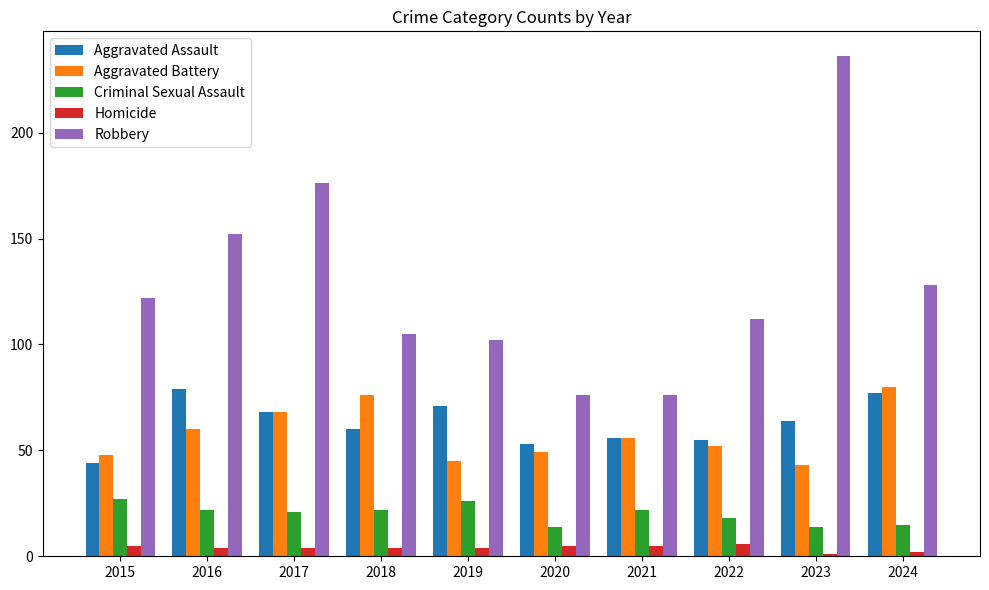

Does the chart contain stacked bars?

No